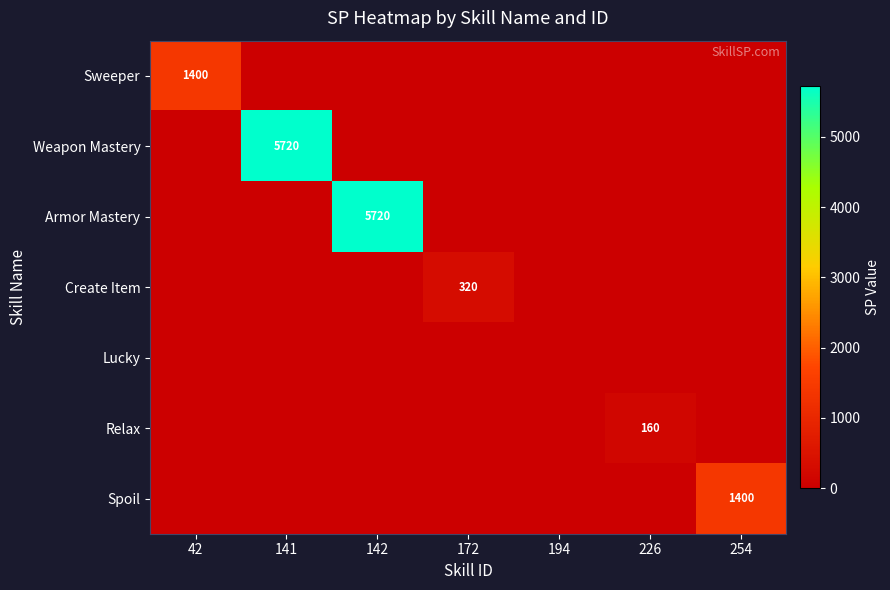

At how many categories does at least one series exceed 719?

4